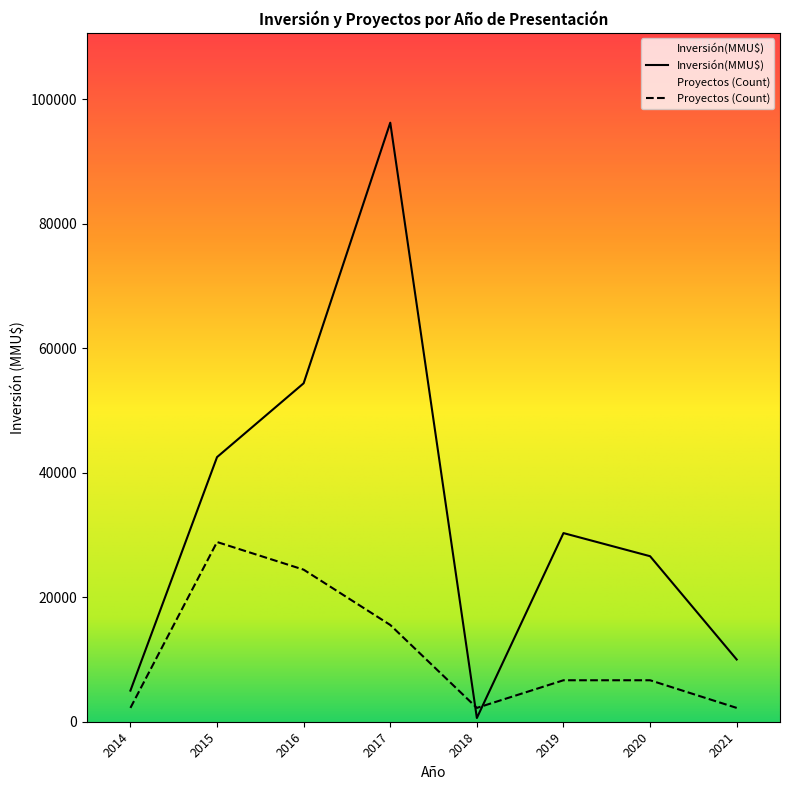

Is the value of Inversión(MMU$) at 2017 greater than the value of Proyectos (Count) at 2019?

Yes